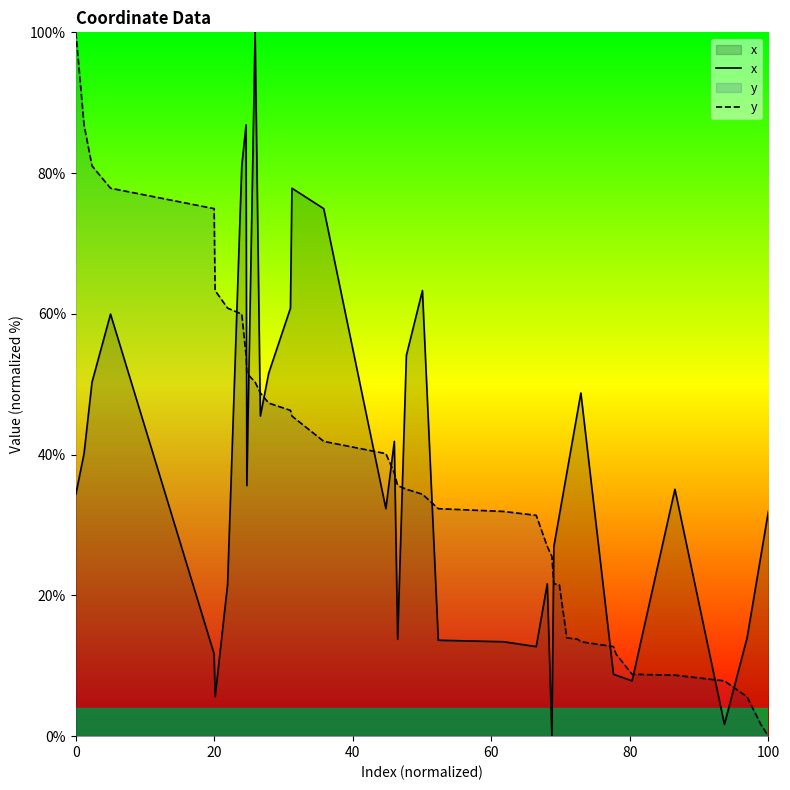

What is the difference between the second highest and second lowest values in the y series?

85.2